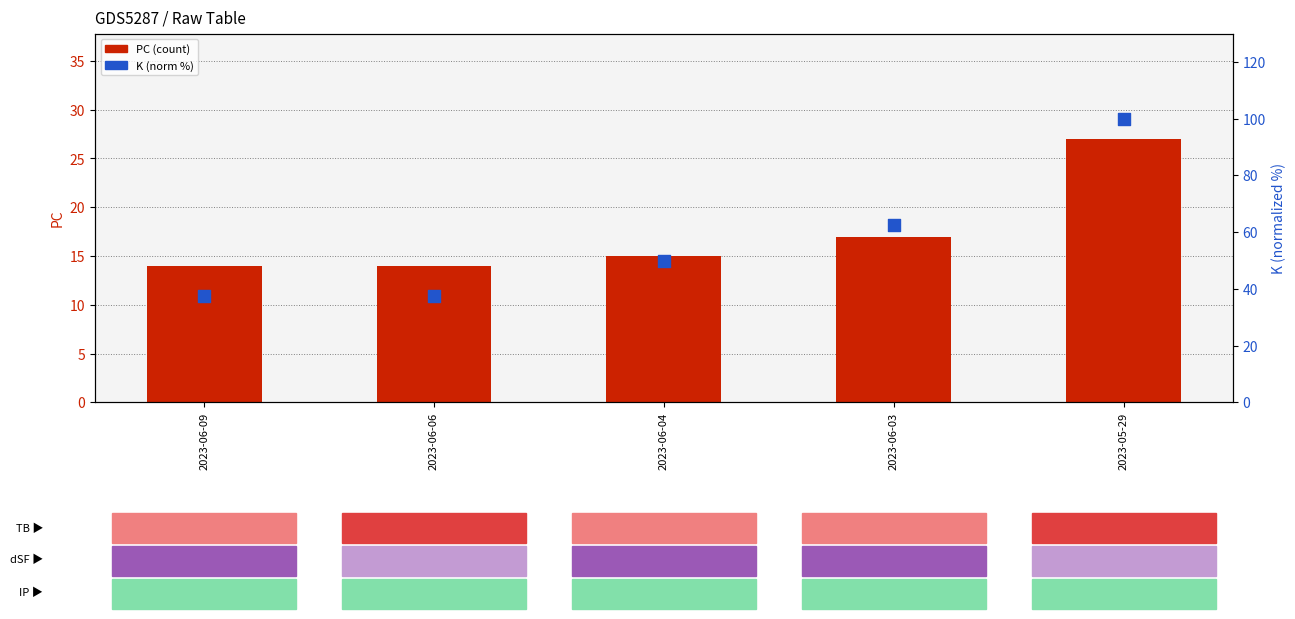

Which series reaches the maximum Y coordinate?

K (norm%)